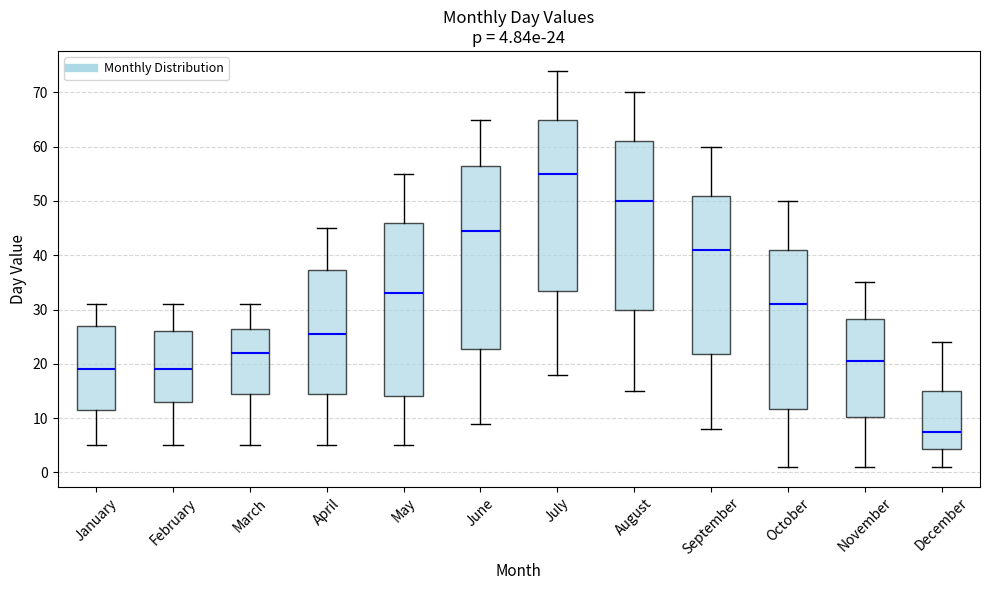

Which box has the lowest median line?

December